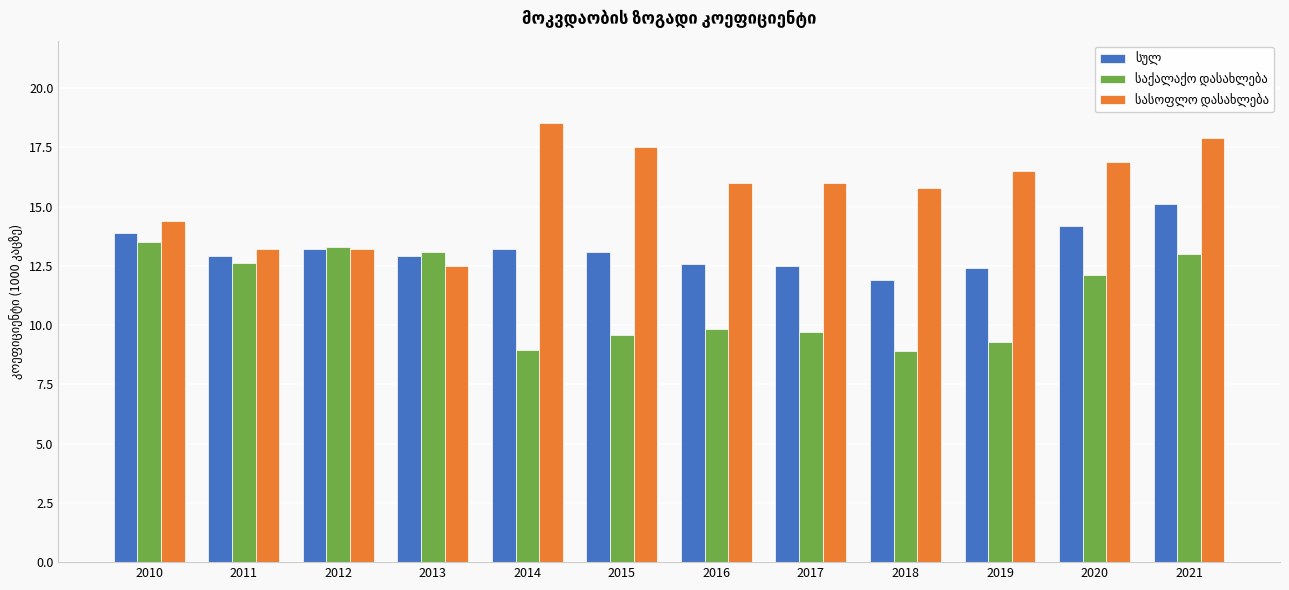

How many categories are shown in the chart?

12